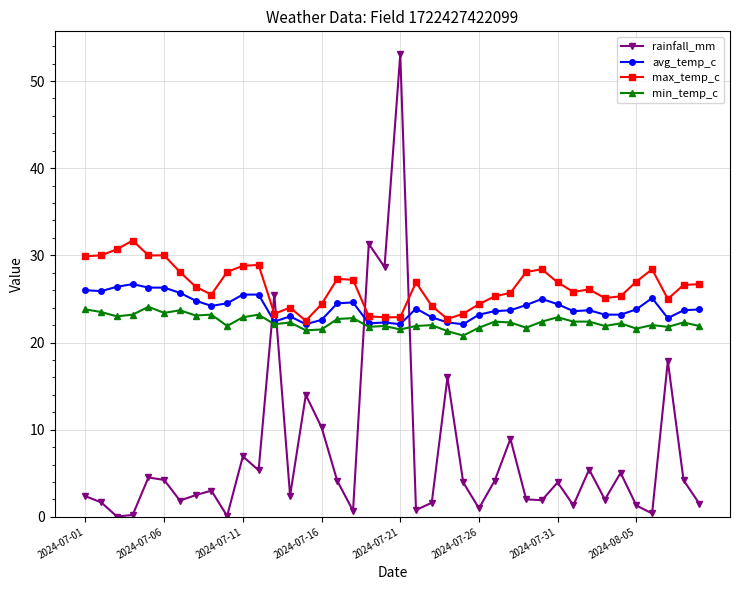

What is the value of the max_temp_c point at the 20th from the left?

22.9